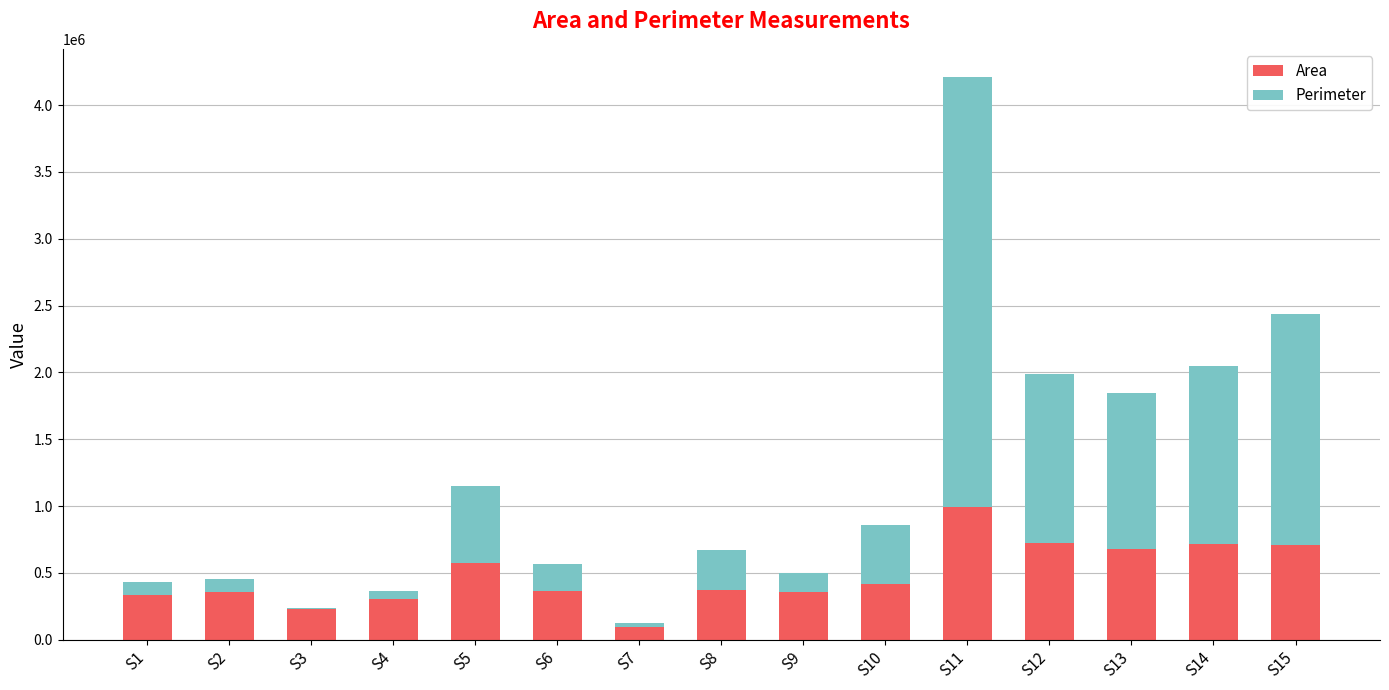

Are the bars horizontal?

No